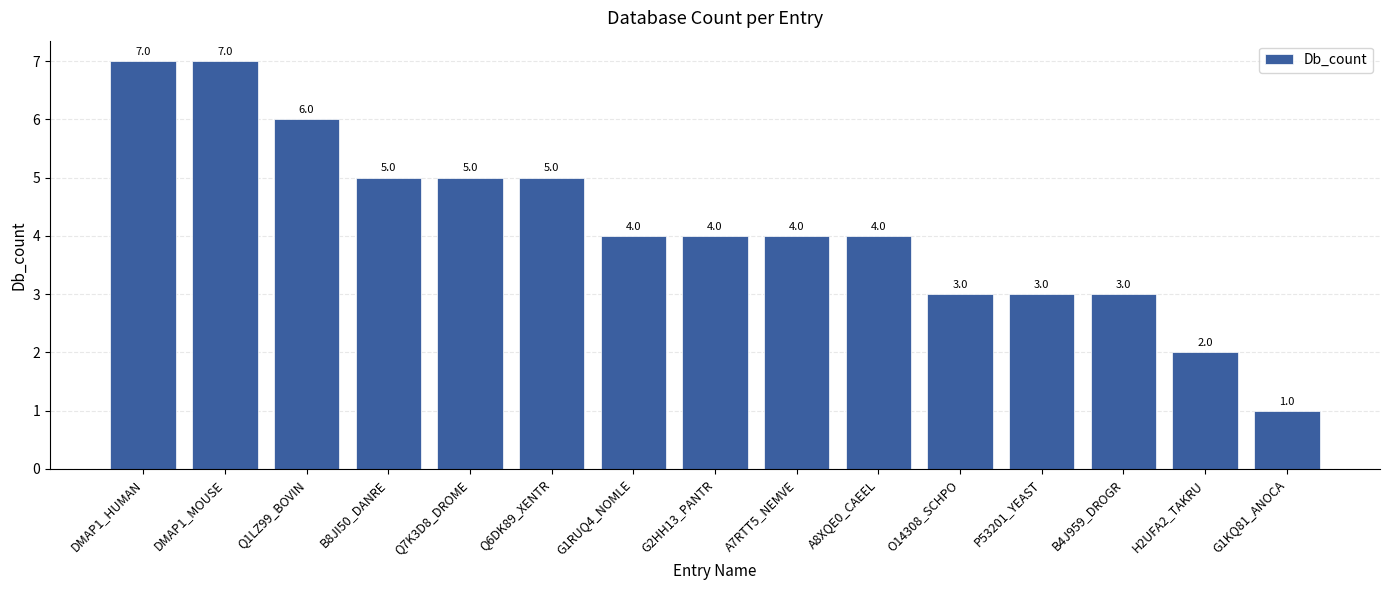

How many data points are less than 4?

5